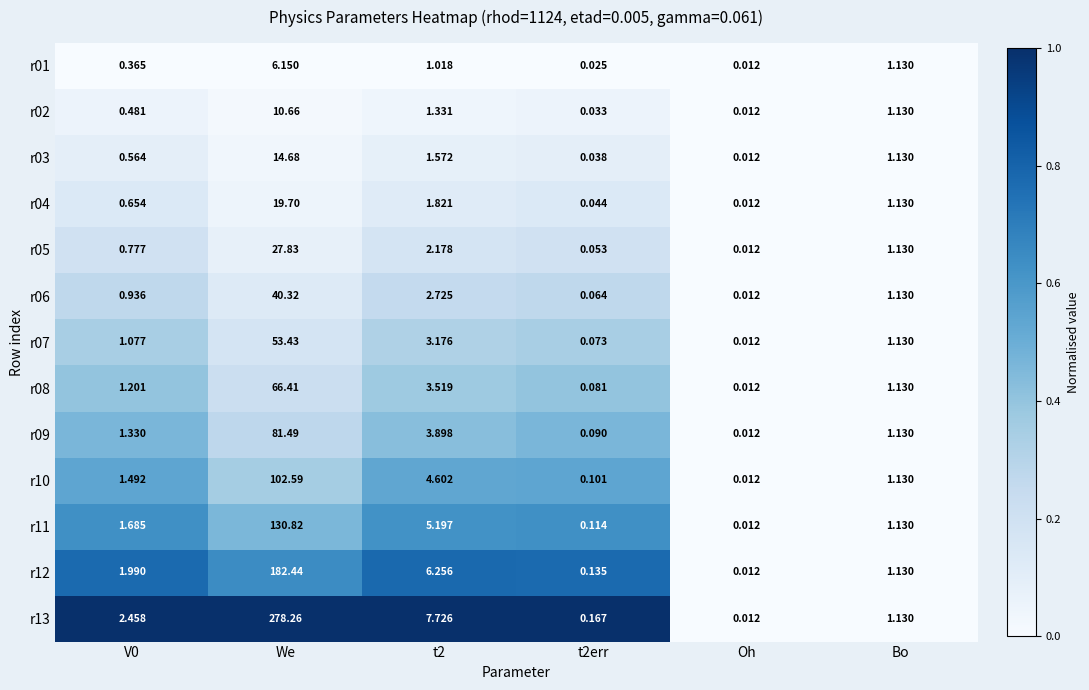

How many categories are shown in the chart?

6